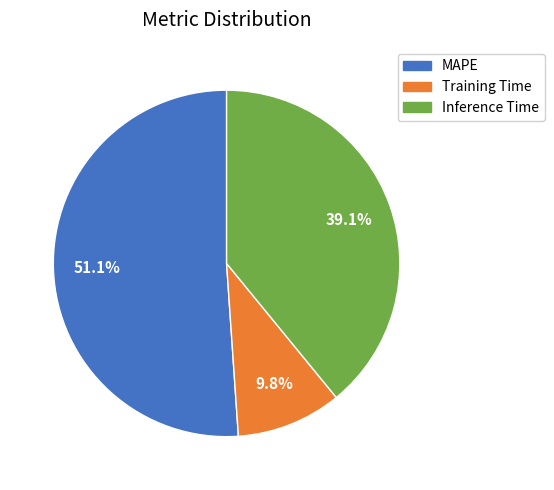

Which category has the smallest portion of the pie?

Training Time